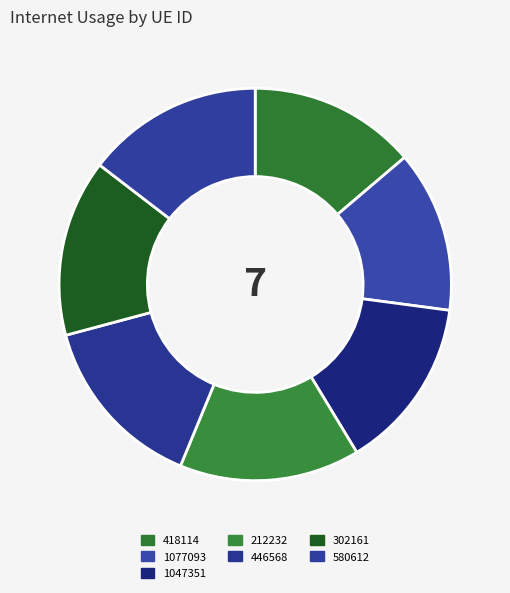

What portion of the pie excludes 212232?

85.1%